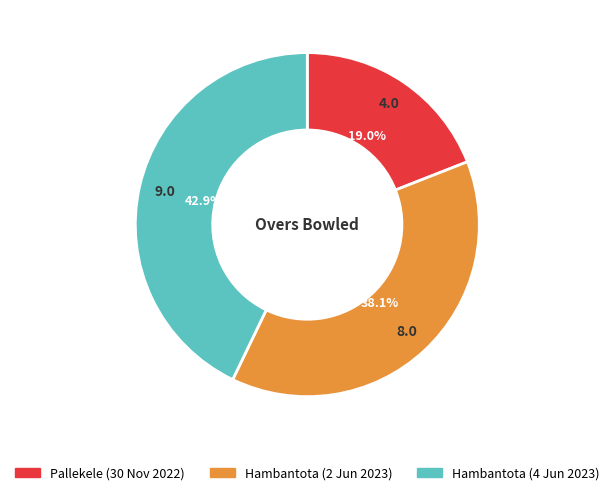

How much of the chart is everything except Hambantota (4 Jun 2023)?

57.1%